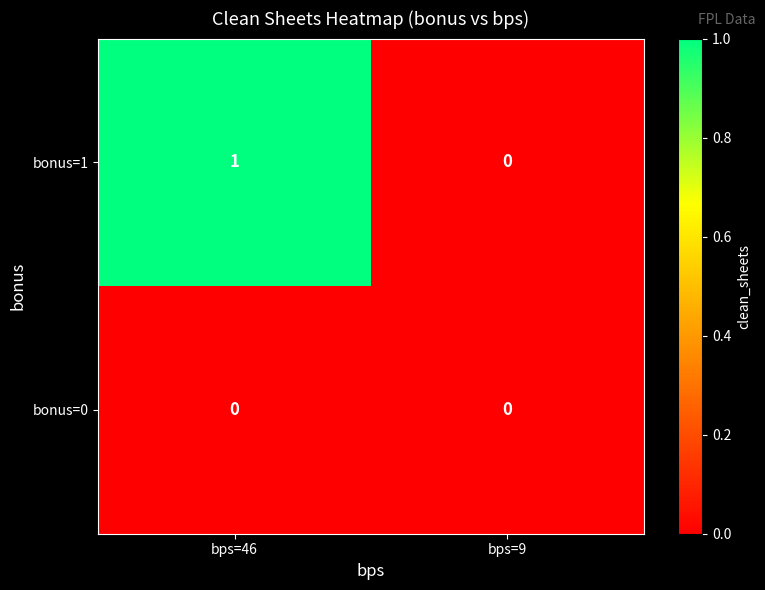

The bonus=1 series shows 1 at bps=9. True or false?

False